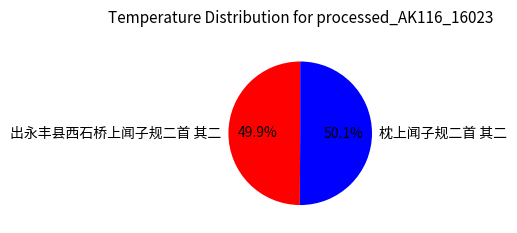

To the nearest percent, what is the combined percentage of 出永丰县西石桥上闻子规二首 其二 and 枕上闻子规二首 其二?

100%